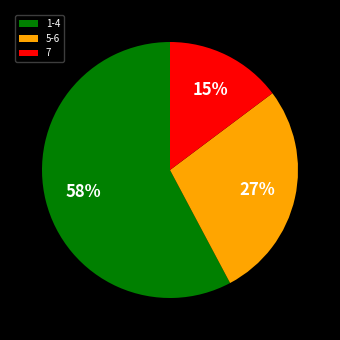

What percentage is the 7 slice, to the nearest percent?

15%